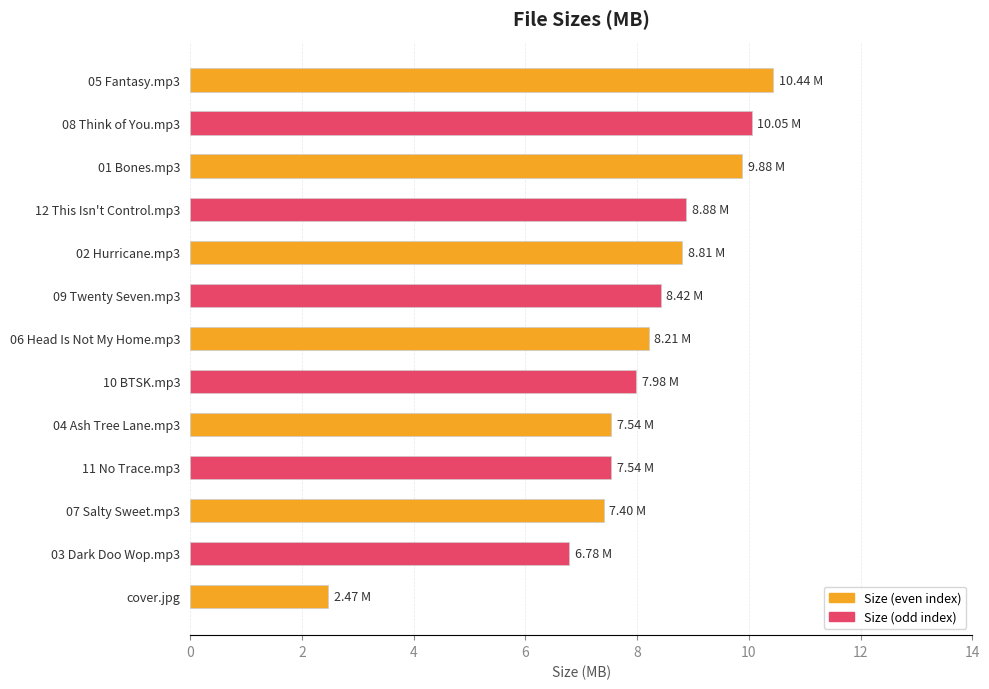

Between 06 Head Is Not My Home.mp3 and 02 Hurricane.mp3, which is larger?

02 Hurricane.mp3